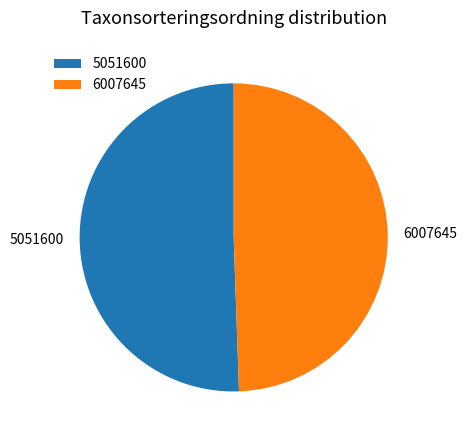

How many segments does this pie chart have?

2